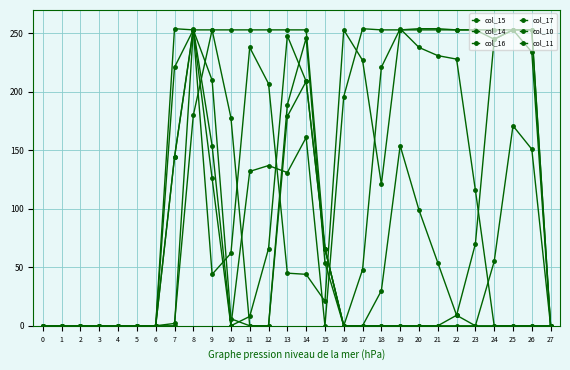

True or false: col_11 has a value of 178 at 10.

True